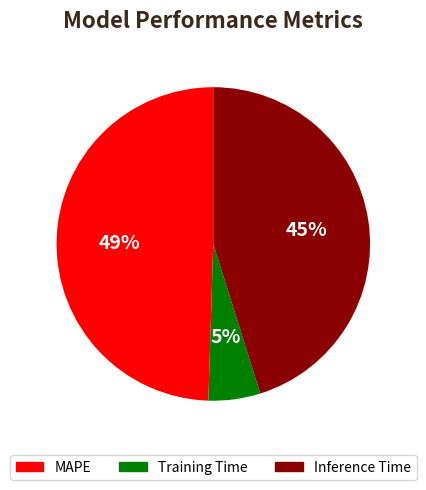

To the nearest percent, what is the difference between the Inference Time and Training Time slice percentages?

40%